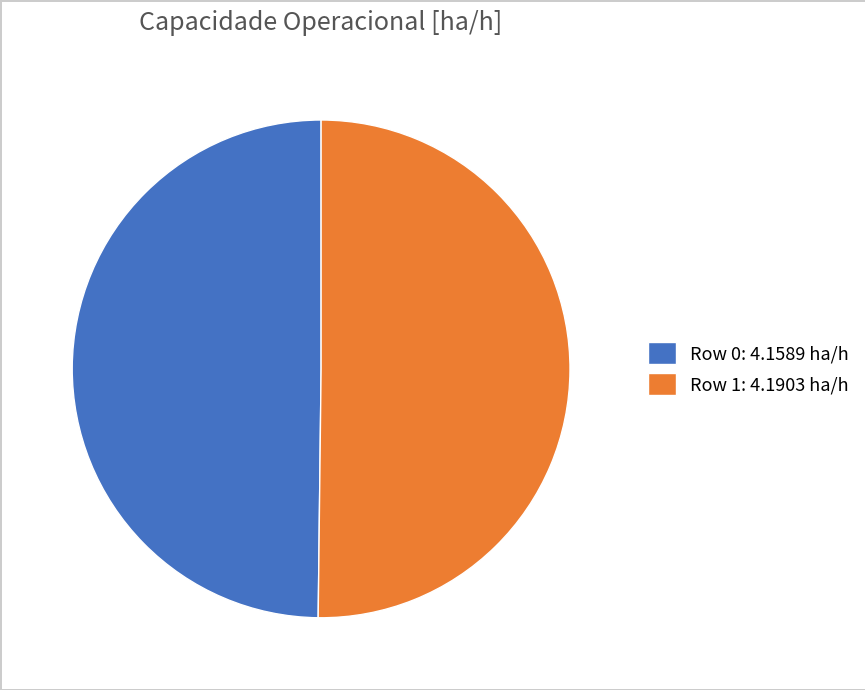

The Row 0: 4.1589 ha/h slice represents 50% of the pie. True or false?

True